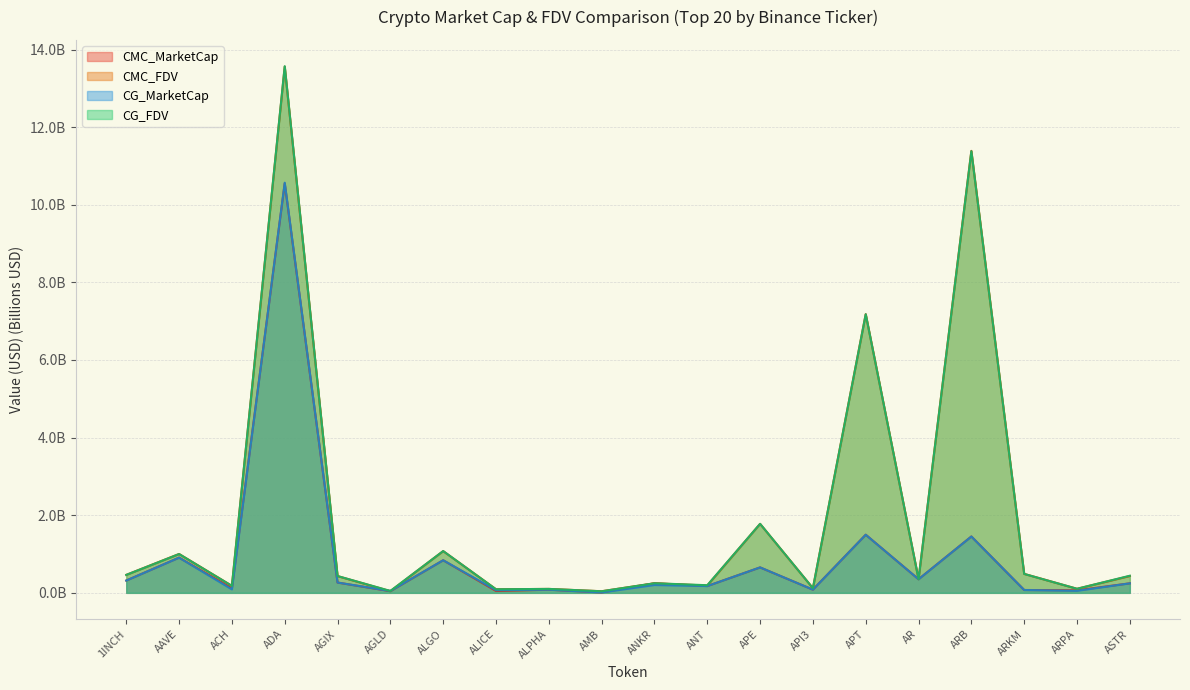

How many lines are shown in the chart?

4